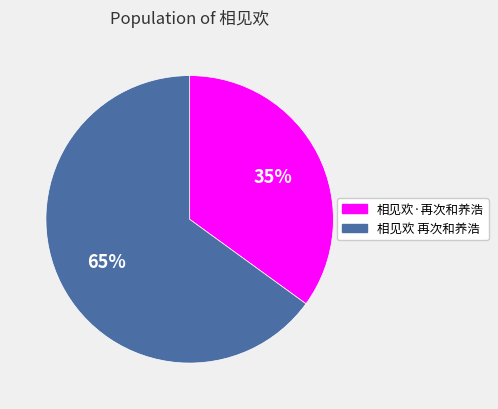

True or false: 相见欢·再次和养浩 accounts for 50% of the total.

False